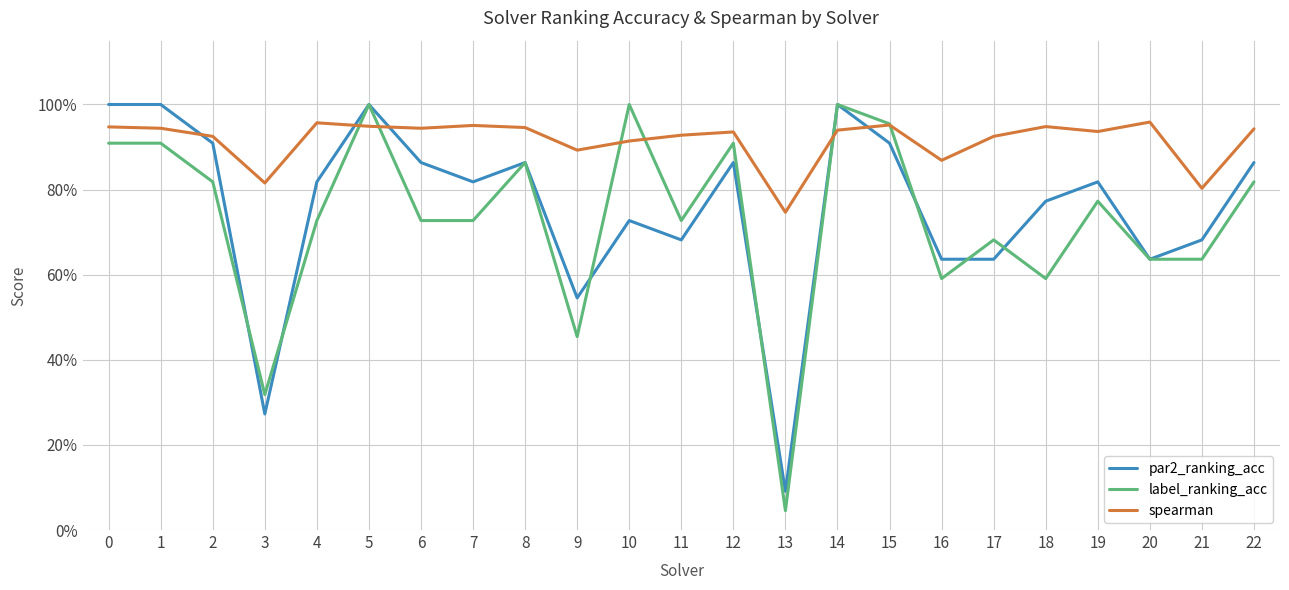

What are all the series names shown in the legend?

par2_ranking_acc, label_ranking_acc, spearman